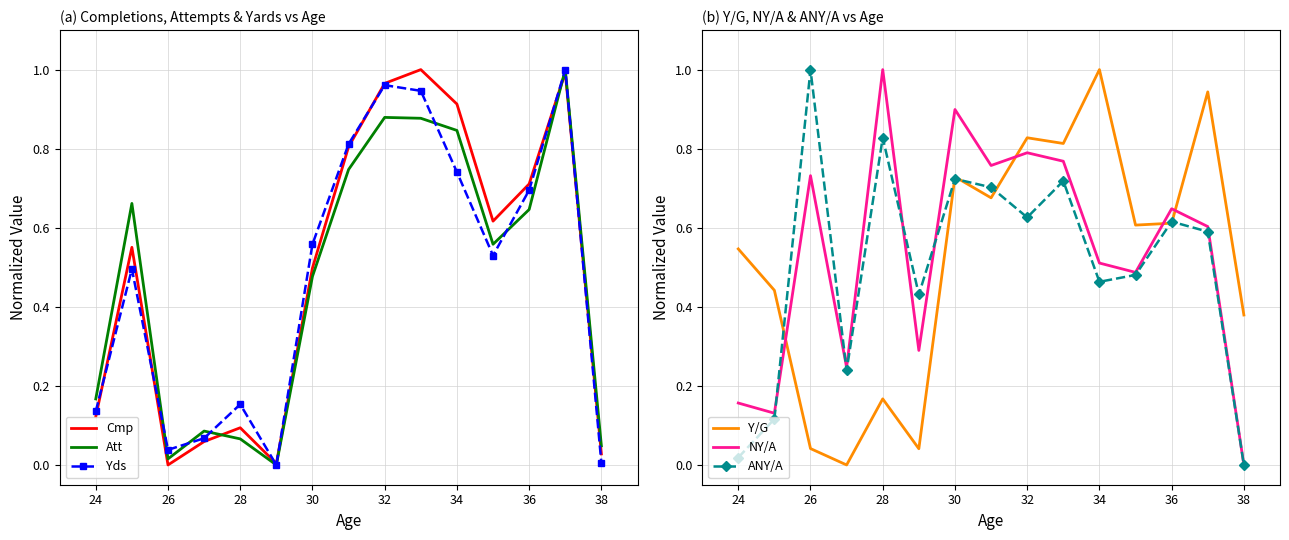

Is it true that Att equals 0.3 at 30?

False